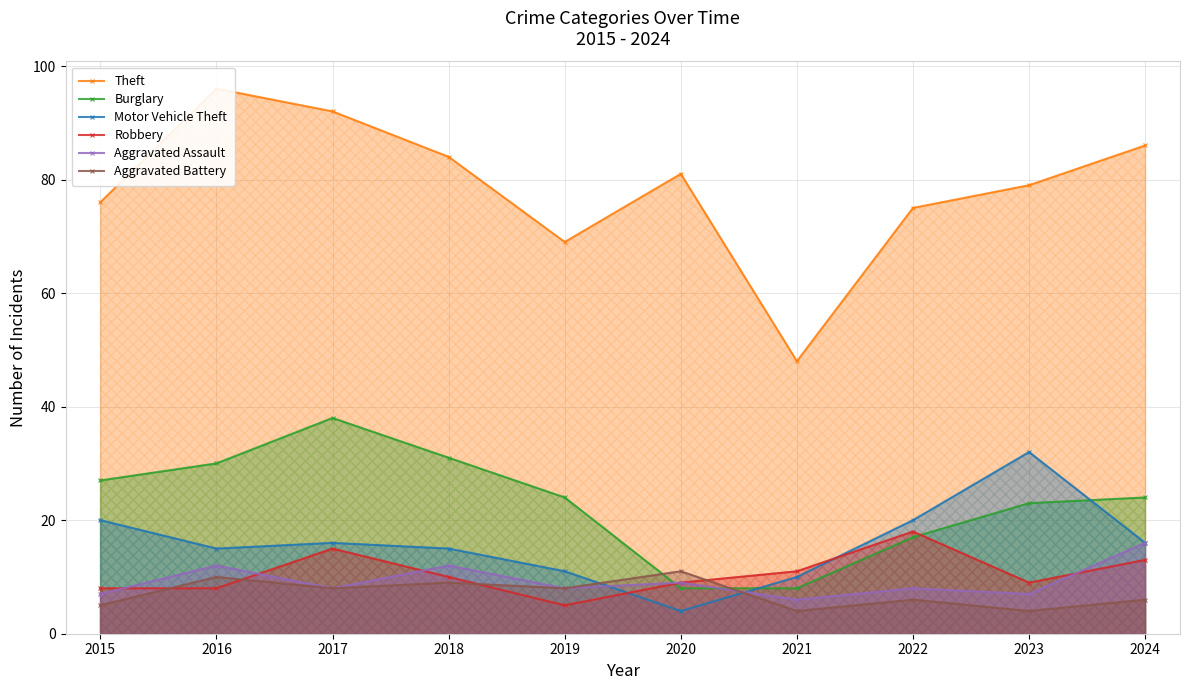

What are all the series names shown in the legend?

Theft, Burglary, Motor Vehicle Theft, Robbery, Aggravated Assault, Aggravated Battery